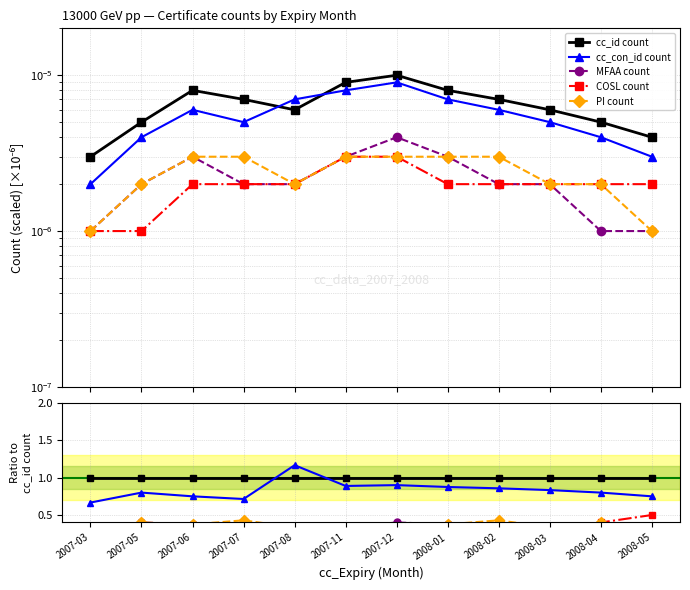

True or false: cc_con_id count and PI count intersect in this chart.

False